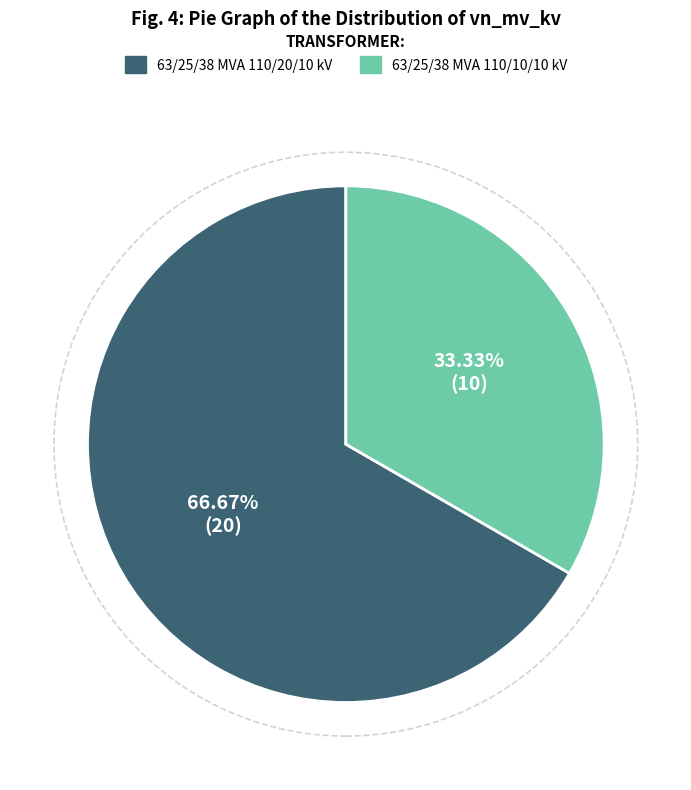

What percentage is the 63/25/38 MVA 110/20/10 kV slice, to the nearest percent?

67%